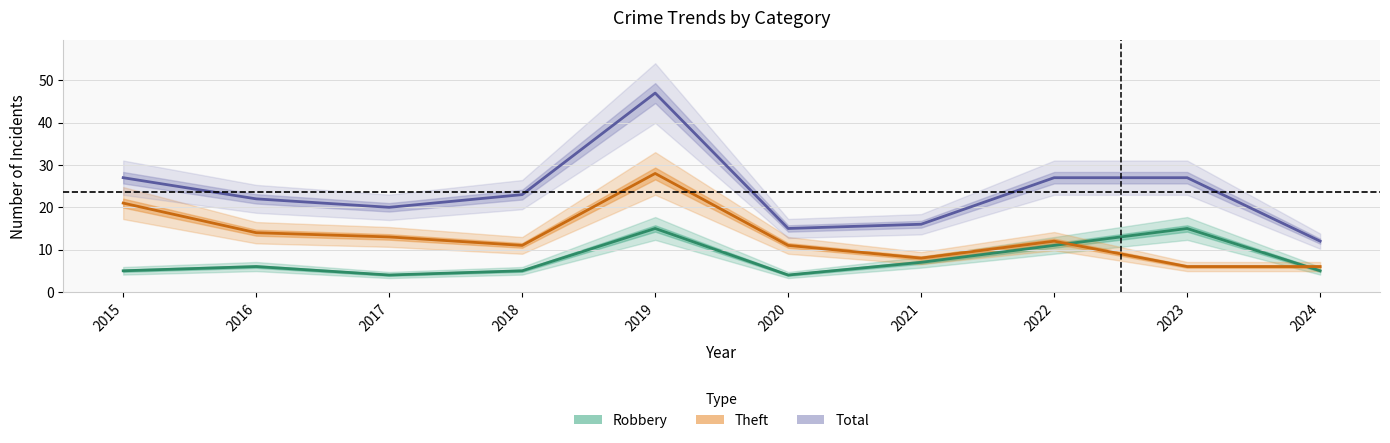

What is the difference between the second highest and minimum values in the Robbery series?

11